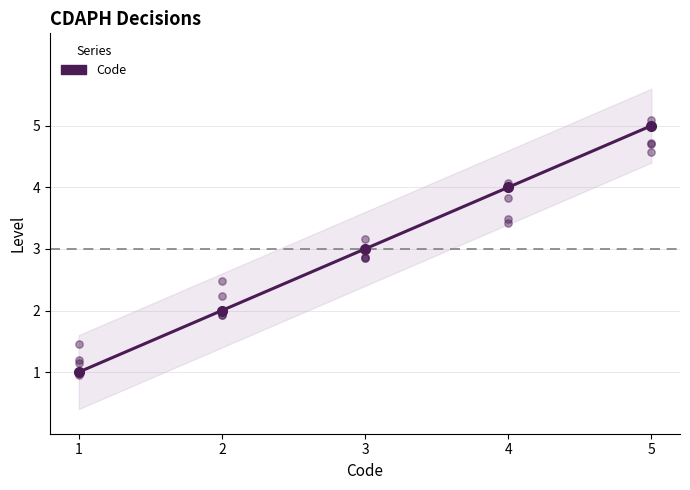

What is the ratio of the value at 5 to the value at 3?

1.7